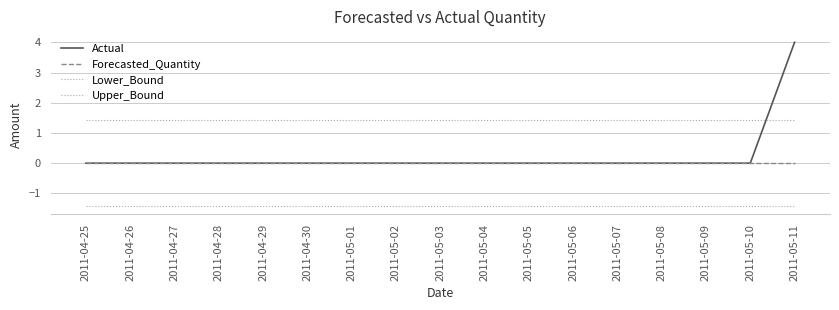

Reading left to right, extract all data points from this chart.

Actual: 0.0	0.0	0.0	0.0	0.0	0.0	0.0	0.0	0.0	0.0	0.0	0.0	0.0	0.0	0.0	0.0	4.0
Forecasted_Quantity: 0.0	0.0	0.0	0.0	0.0	0.0	0.0	0.0	0.0	0.0	0.0	0.0	0.0	0.0	0.0	0.0	0.0
Lower_Bound: -1.4	-1.4	-1.4	-1.4	-1.4	-1.4	-1.4	-1.4	-1.4	-1.4	-1.4	-1.4	-1.4	-1.4	-1.4	-1.4	-1.4
Upper_Bound: 1.4	1.4	1.4	1.4	1.4	1.4	1.4	1.4	1.4	1.4	1.4	1.4	1.4	1.4	1.4	1.4	1.4